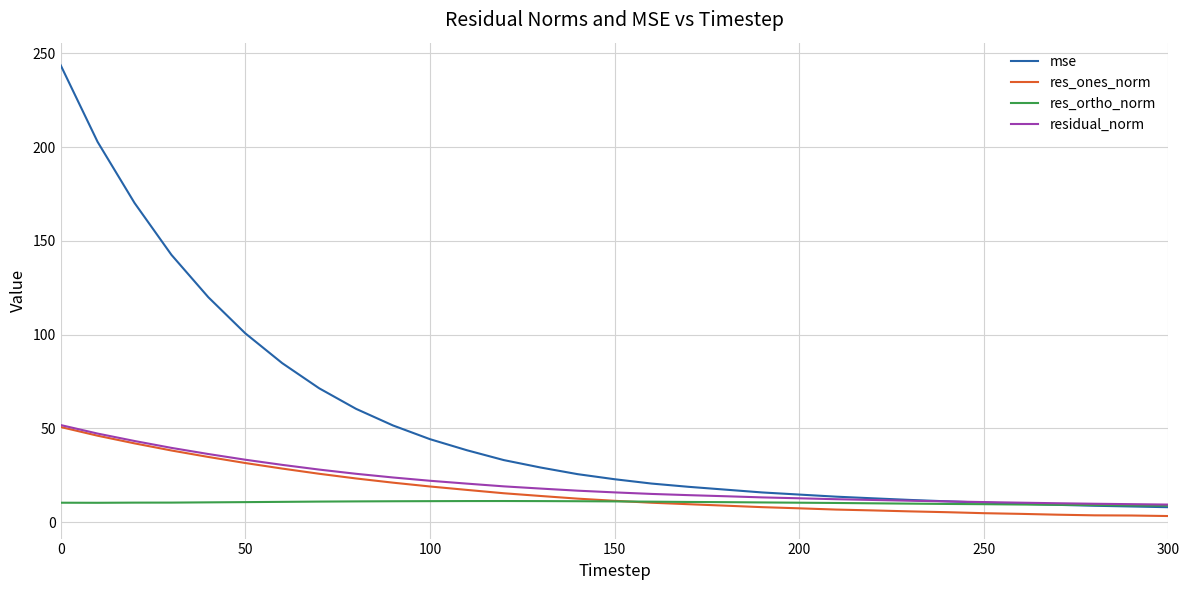

Which series has the largest total across all categories?

mse